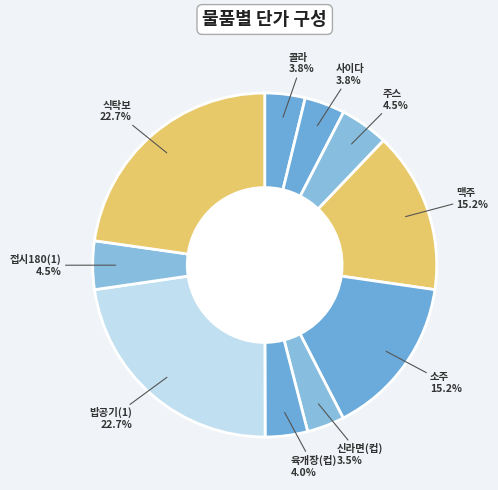

How many slices are in this pie chart?

10